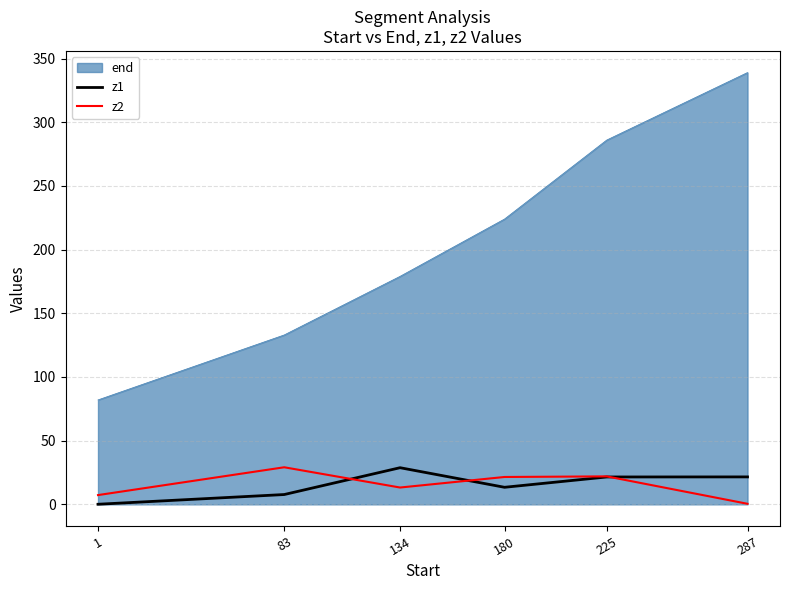

True or false: z2 has a value of 13.2 at 134.

True